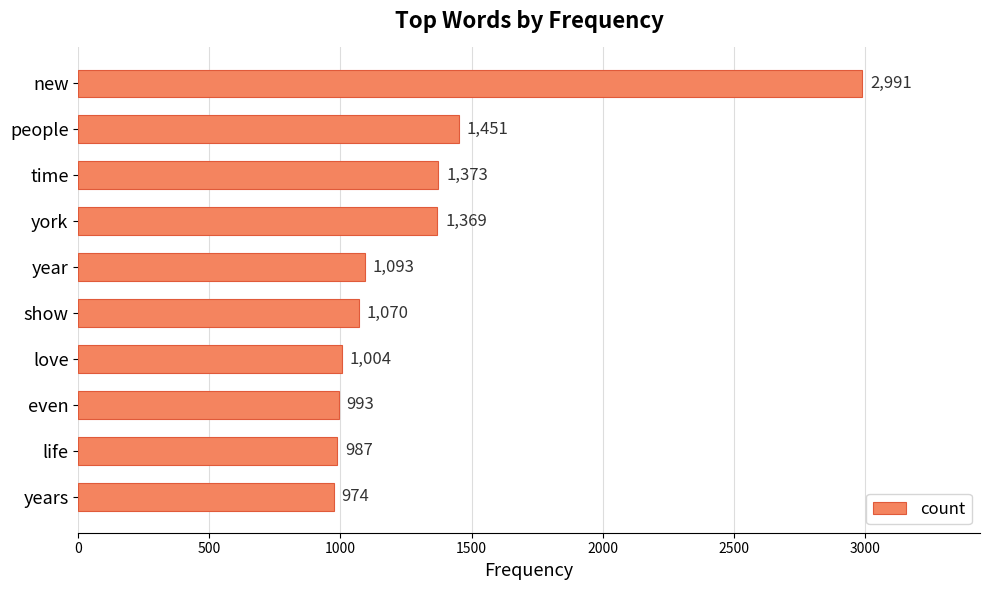

What is the label of the 7th bar from the bottom?

york